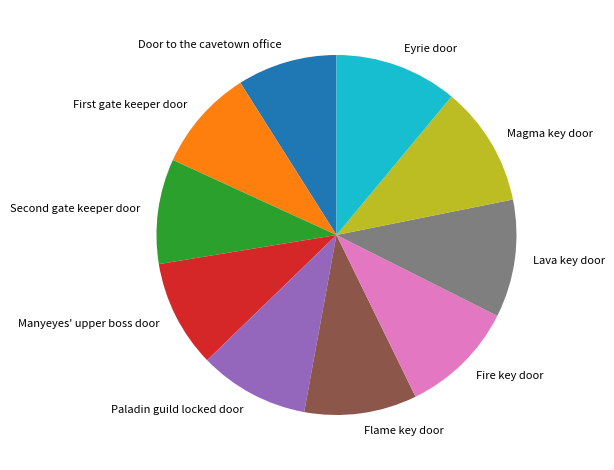

Does Manyeyes' upper boss door account for over 50% of the chart?

No